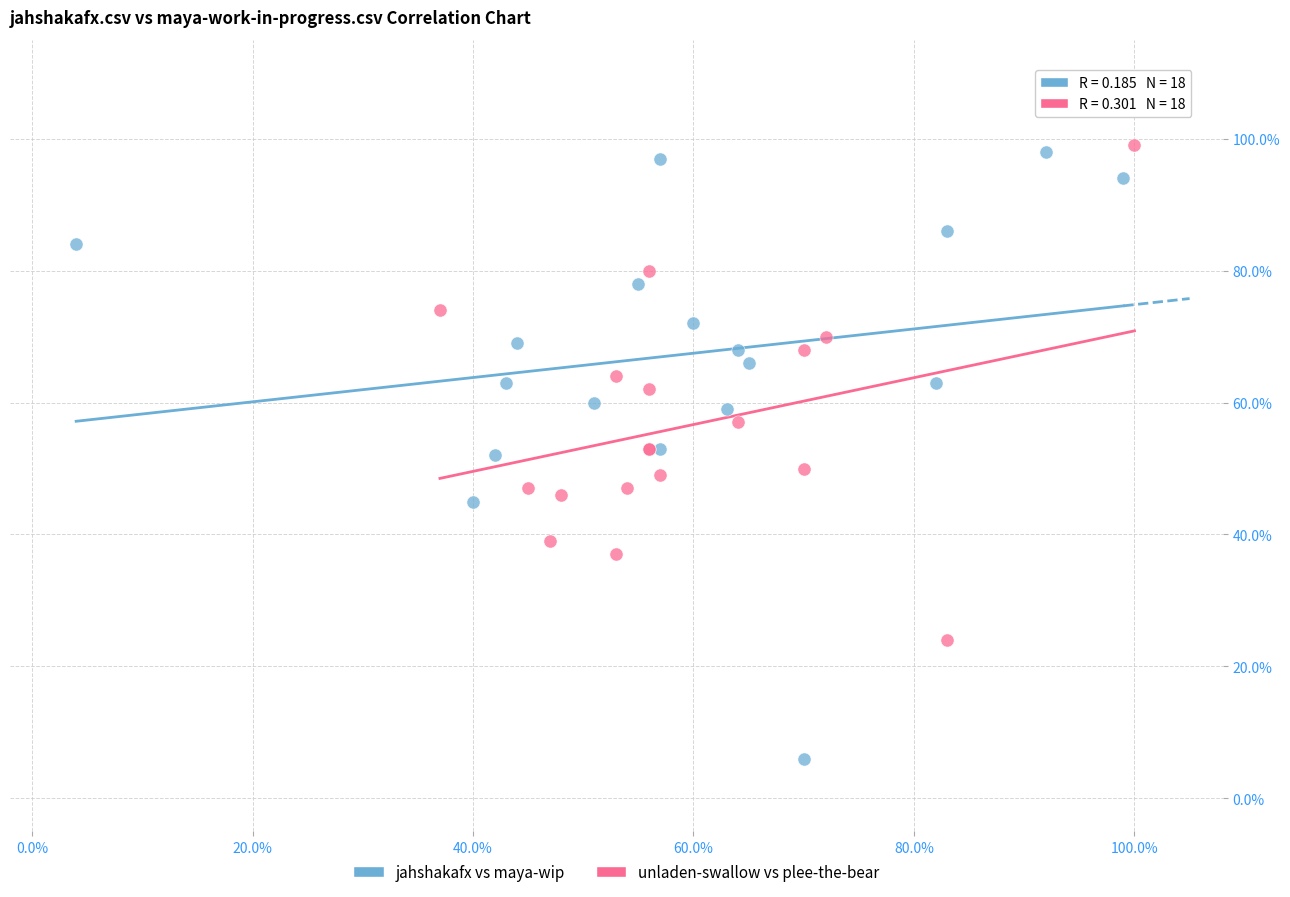

Which series reaches the minimum Y coordinate?

jahshakafx vs maya-wip